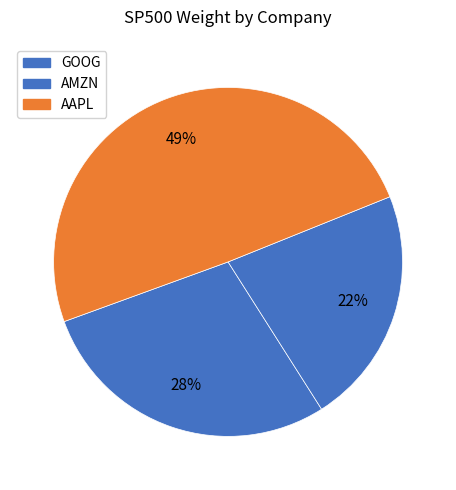

How many segments does this pie chart have?

3